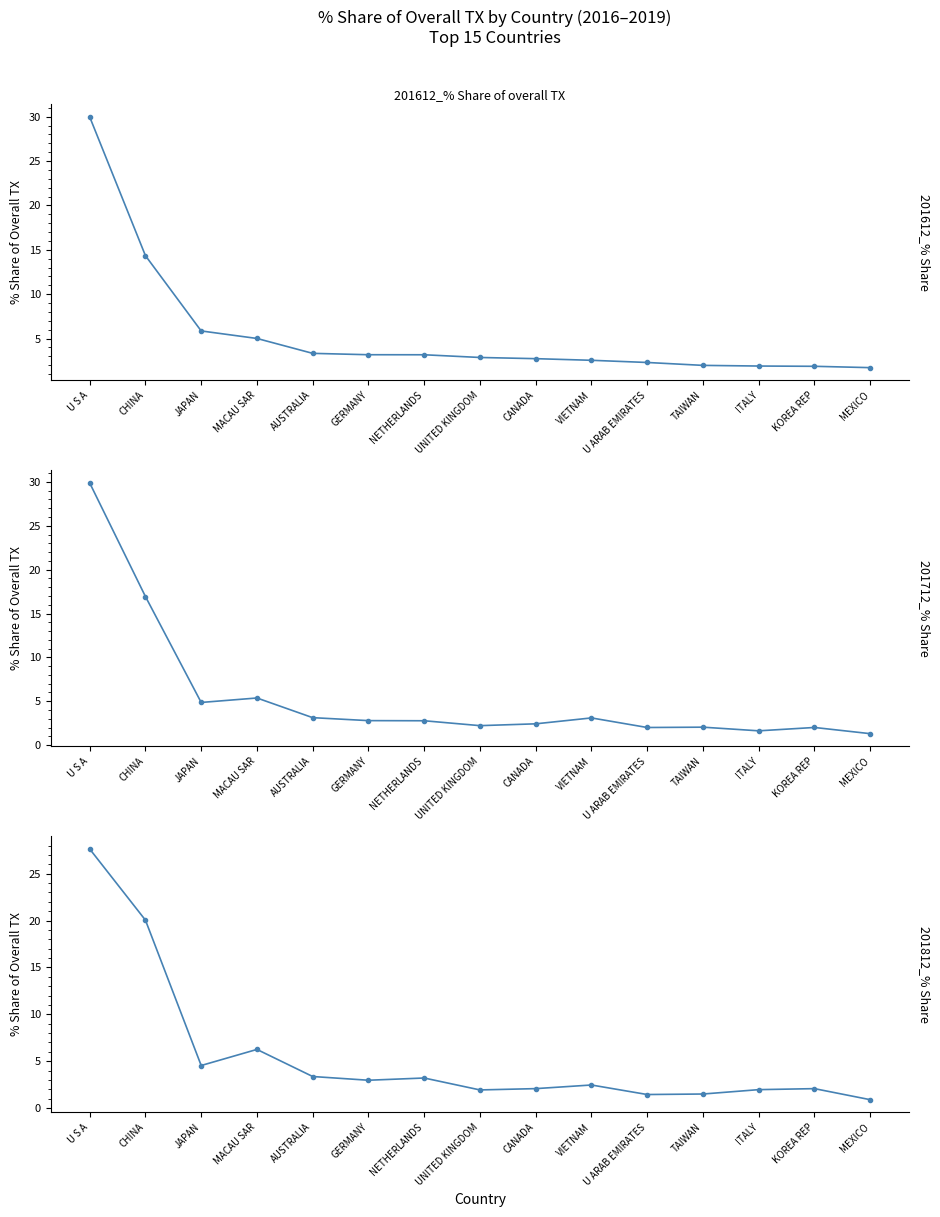

What is the difference between the maximum and minimum values in the 201712_% Share of overall TX series?

28.6